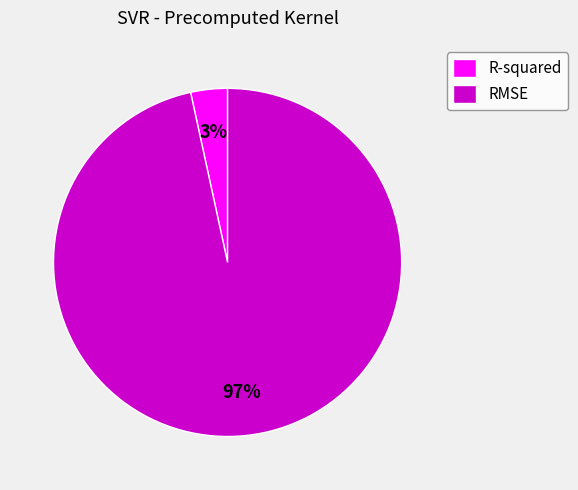

Rank the categories by value from highest to lowest.

RMSE, R-squared